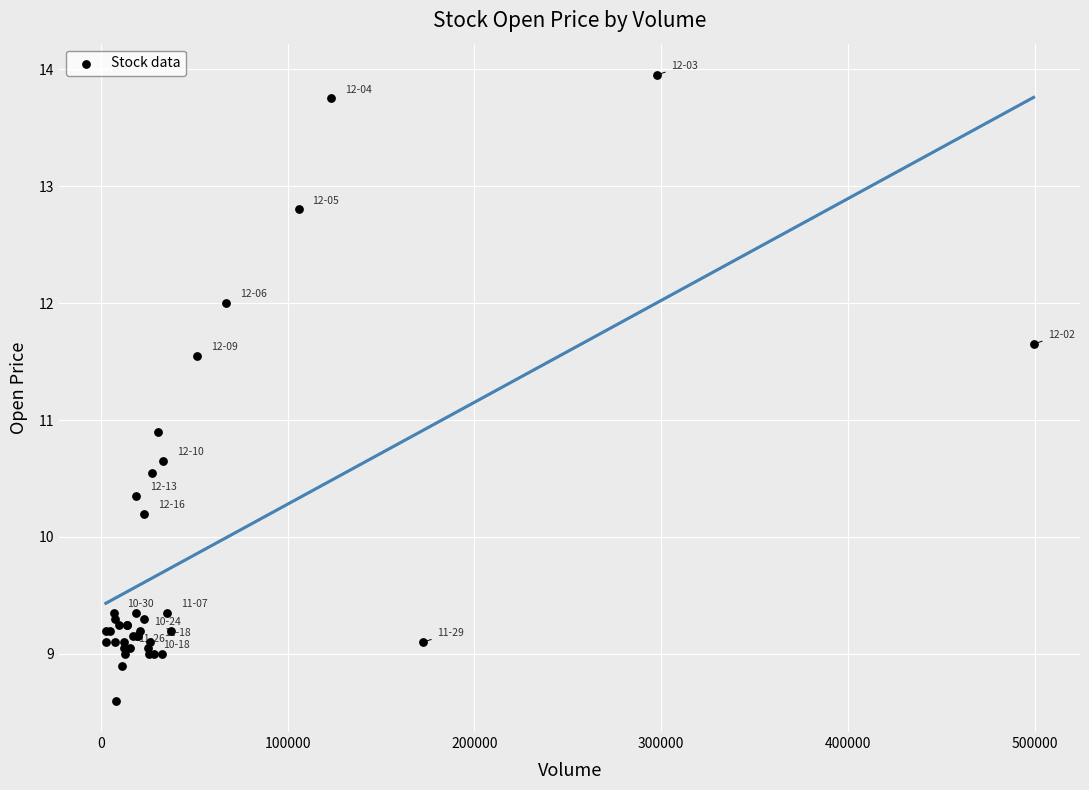

What Y value in the scatter plot is closest to 11?

10.9